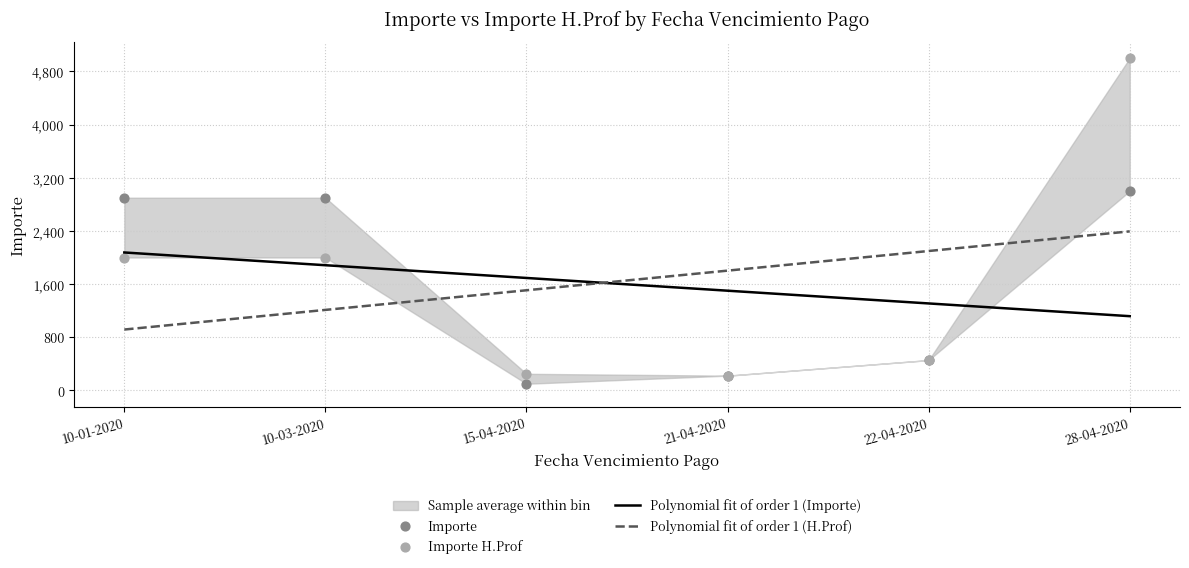

At how many categories does at least one series exceed 3749?

1